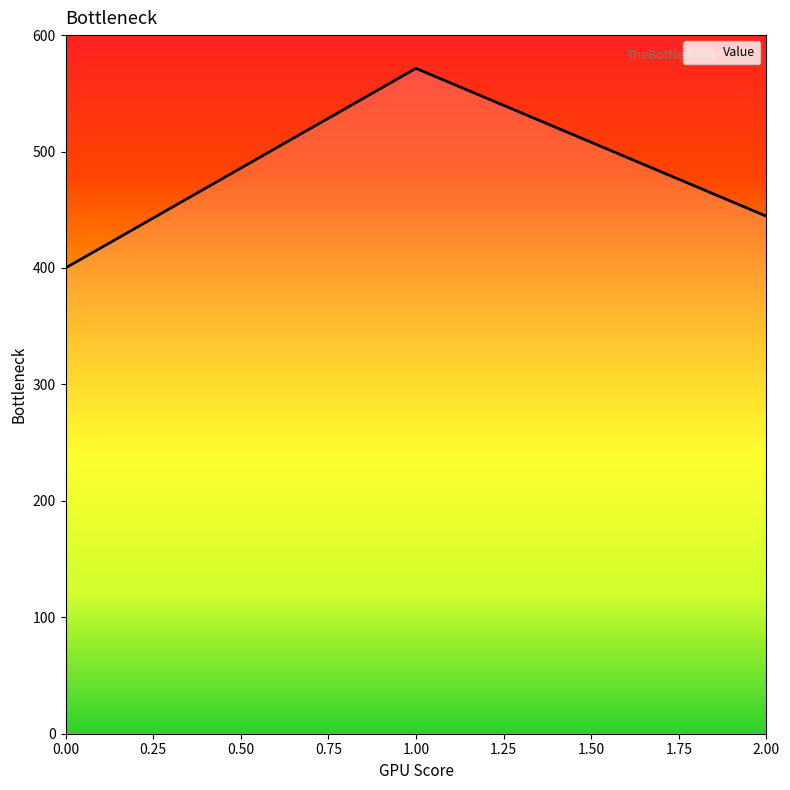

Reading left to right, extract all data points from this chart.

400.0	571.4	444.4